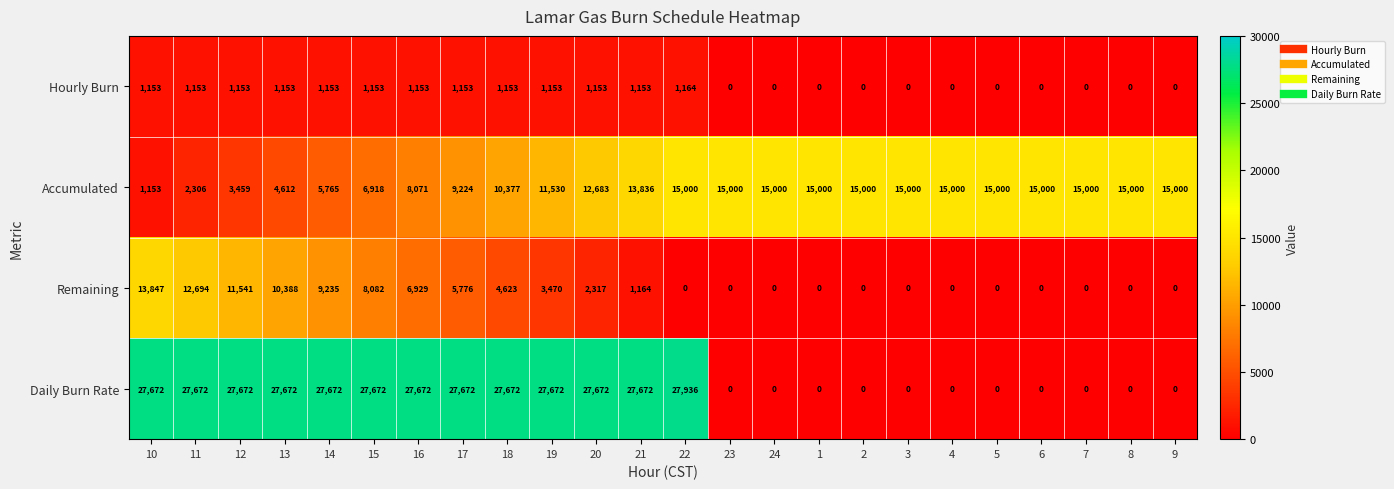

How many categories are shown in the chart?

24